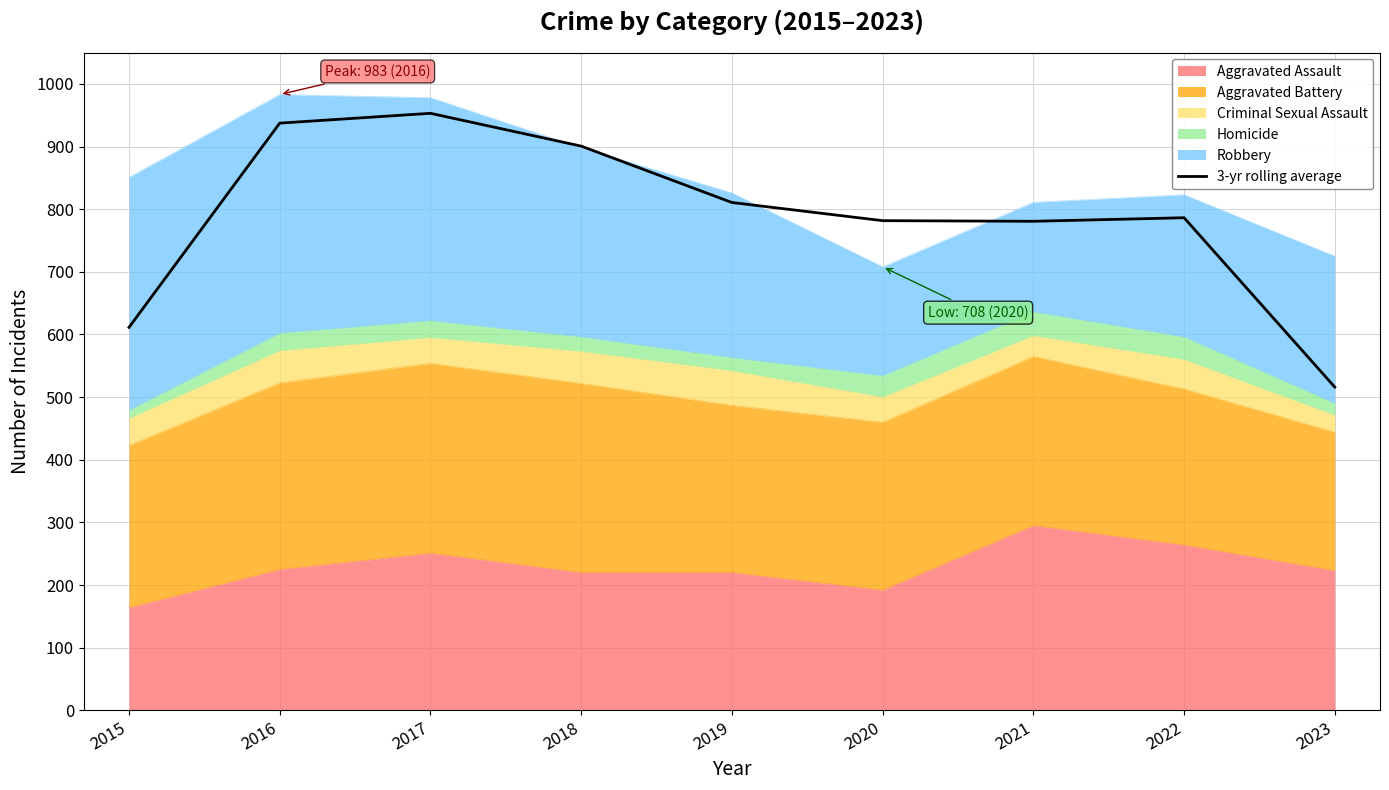

Is it true that the value at 2015 is 611.3?

True